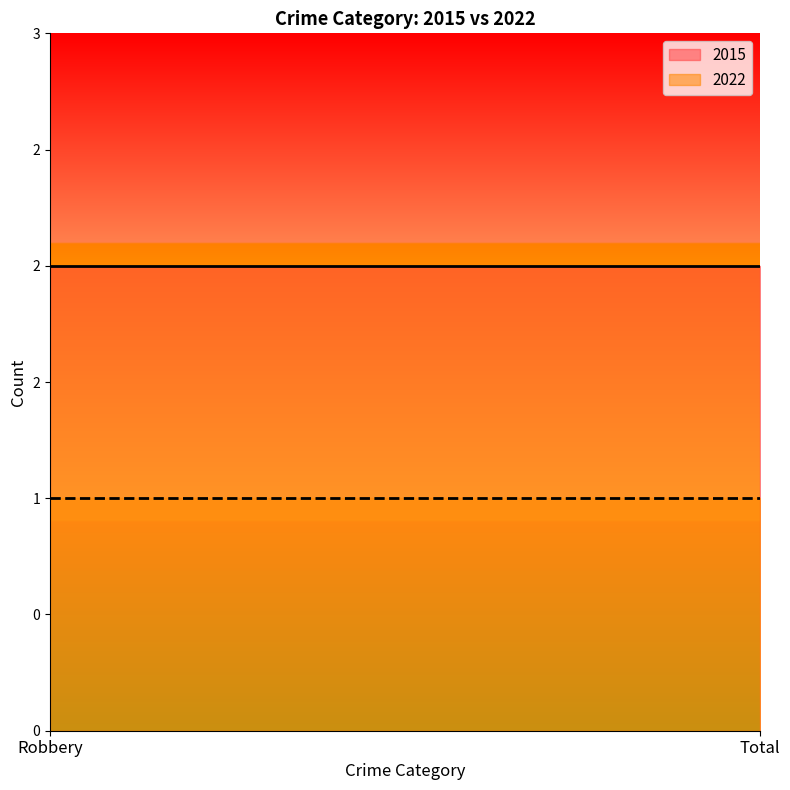

Which series has the largest total across all categories?

2015